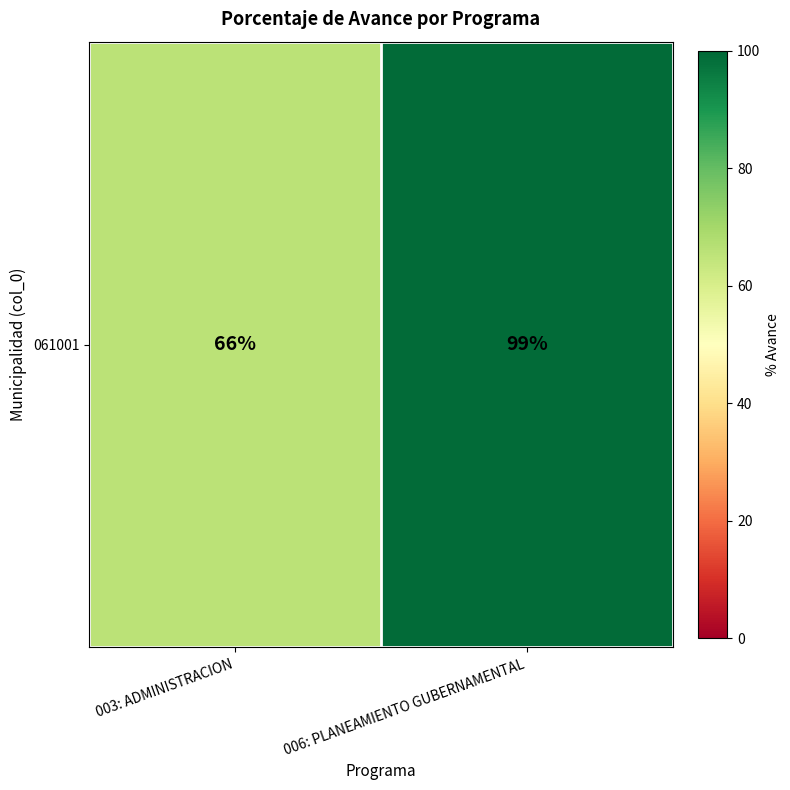

At which category does the chart reach its minimum across all series?

003: ADMINISTRACION